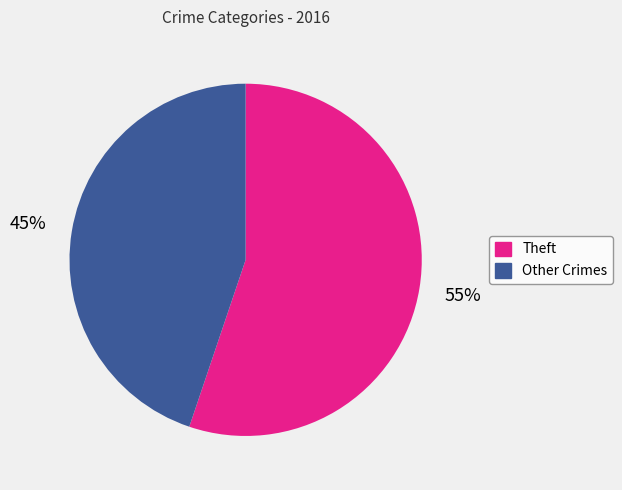

To the nearest percent, what is the average slice percentage?

50%